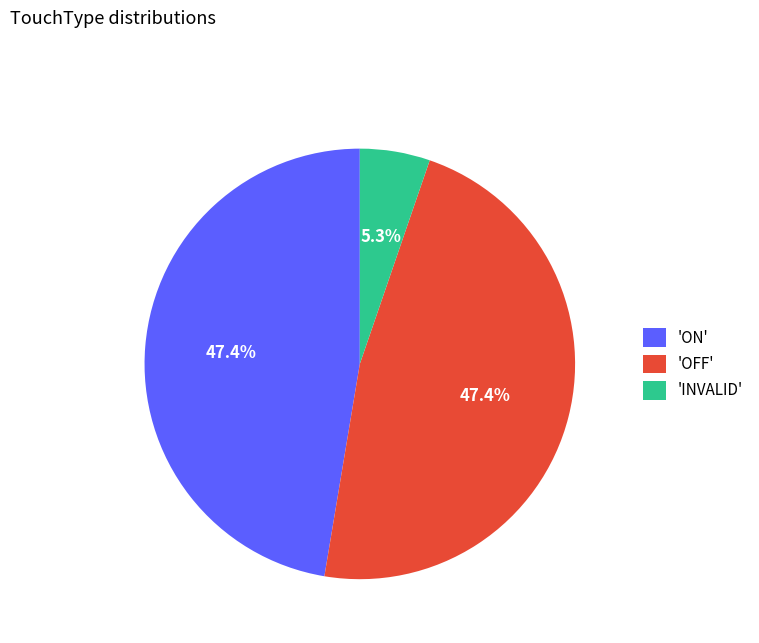

Does any single category account for the majority?

No